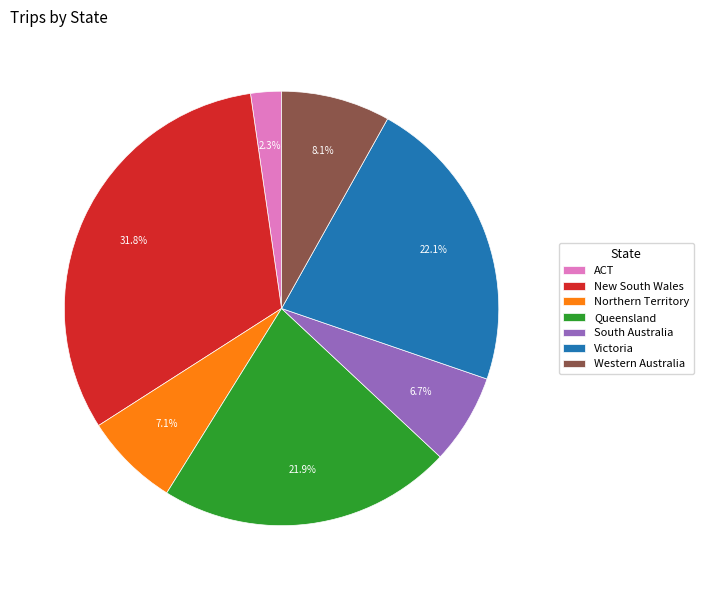

How many segments does this pie chart have?

7